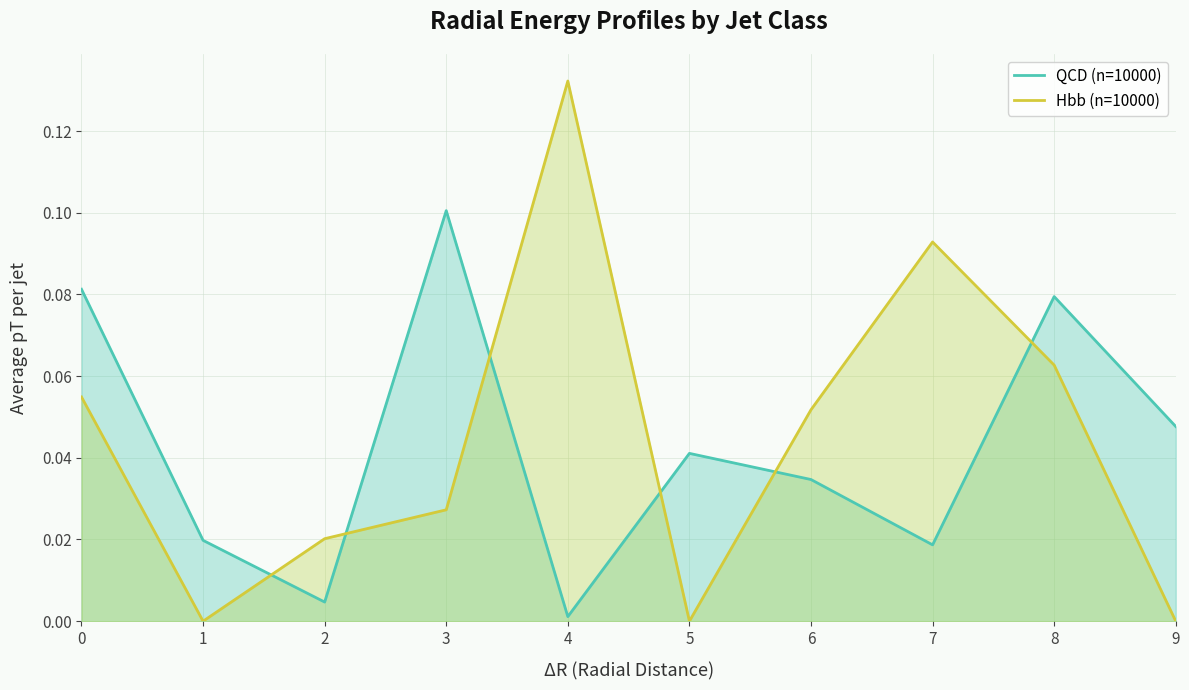

Reading left to right, extract all data points from this chart.

QCD (n=10000): 0=0.1	1=0.0	2=0.0	3=0.1	4=0.0	5=0.0	6=0.0	7=0.0	8=0.1	9=0.0
Hbb (n=10000): 0=0.1	1=0.0	2=0.0	3=0.0	4=0.1	5=0.0	6=0.1	7=0.1	8=0.1	9=0.0